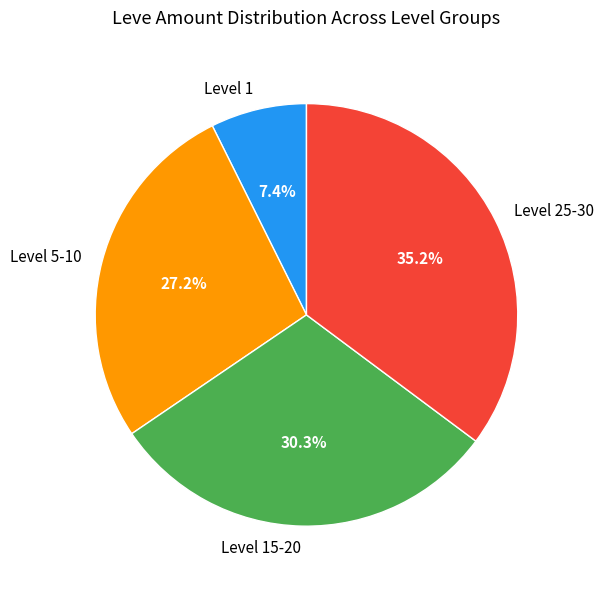

Which category has the biggest portion of the pie?

Level 25-30